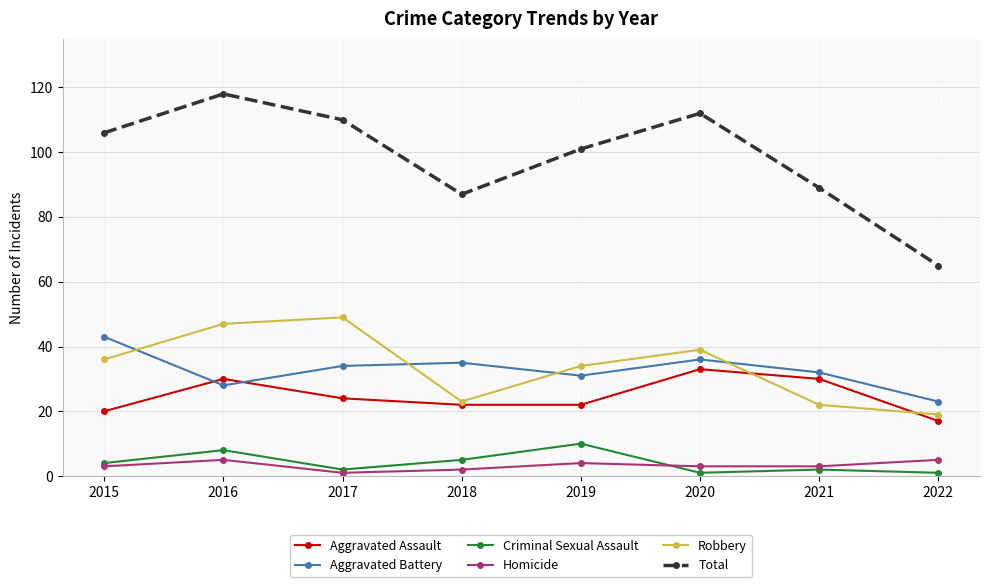

What is the difference between the maximum and minimum values in the Aggravated Assault series?

16